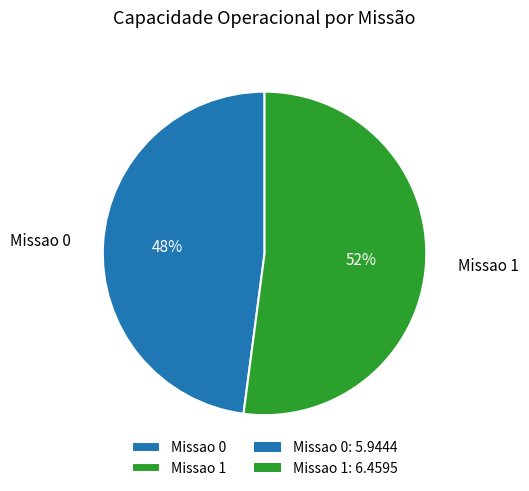

To the nearest percent, what is the difference between the Missao 1 and Missao 0 slice percentages?

4%